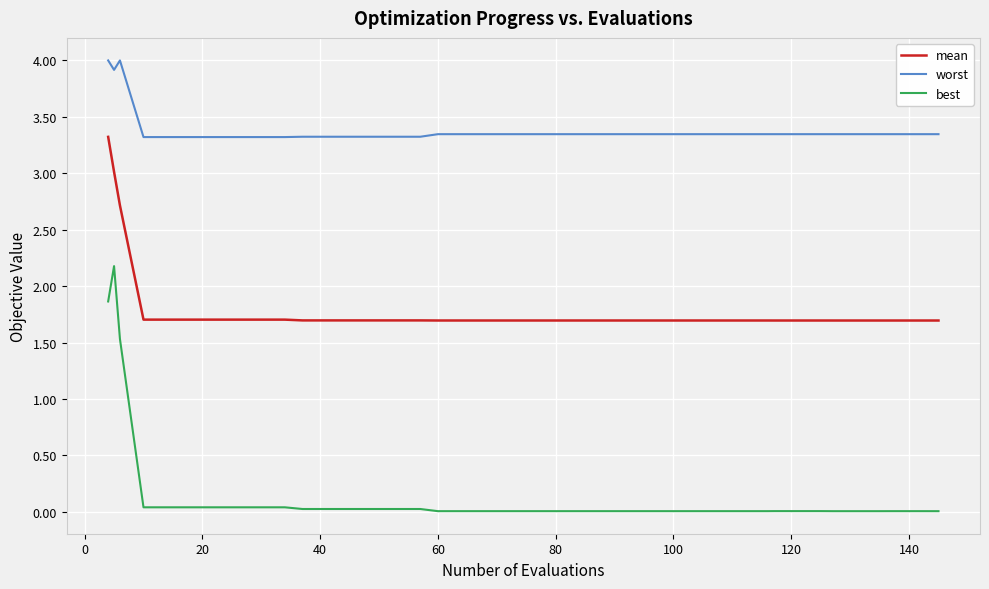

What is the greatest value displayed?

4.0